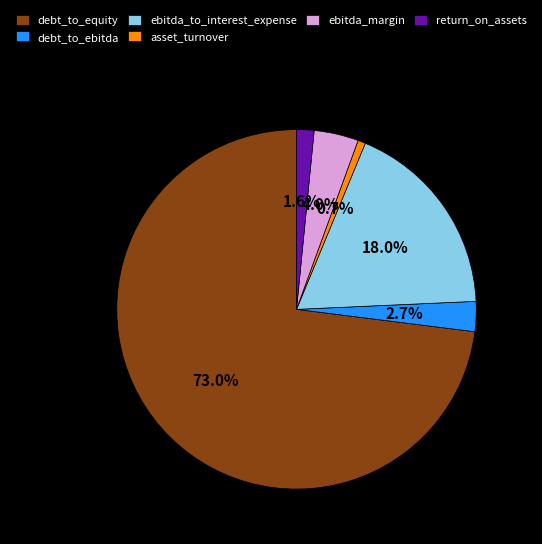

Is there a majority slice in this chart?

Yes